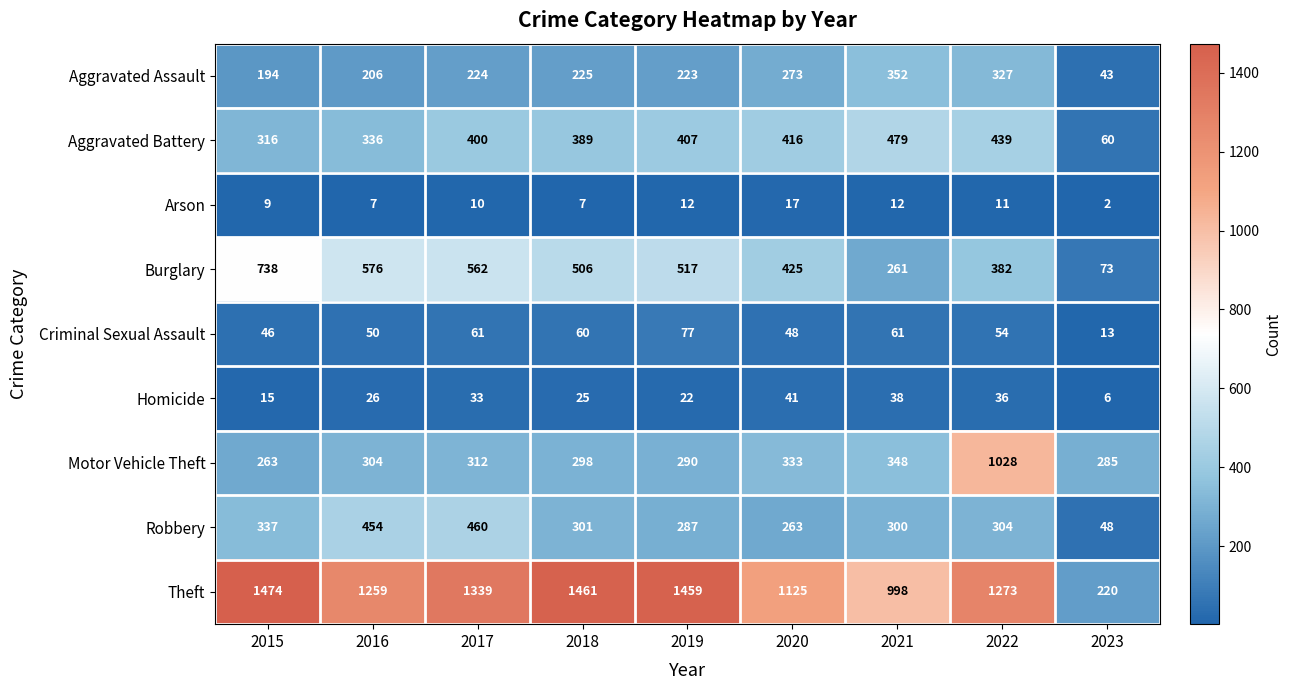

Read the Arson value at 2018, to the nearest 5.

5